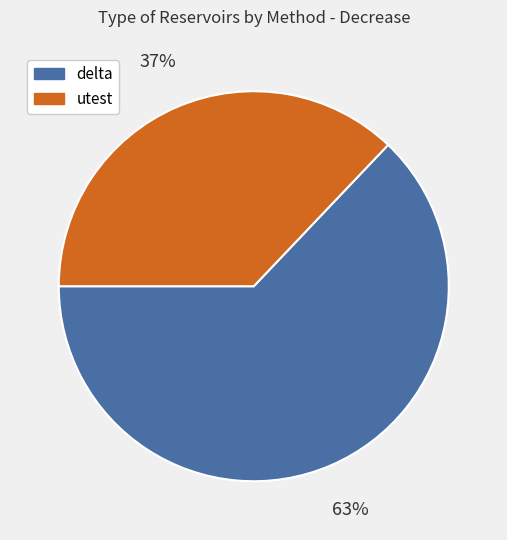

Do delta and utest together represent more than half of the pie?

Yes